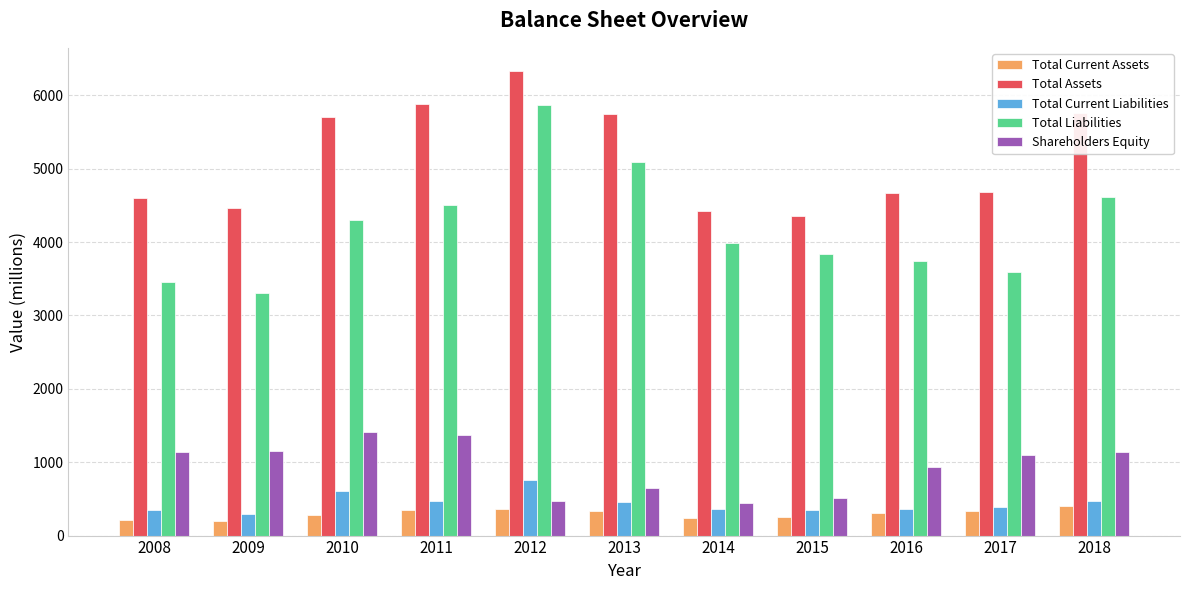

What is the total value across all series at 2018?

12383